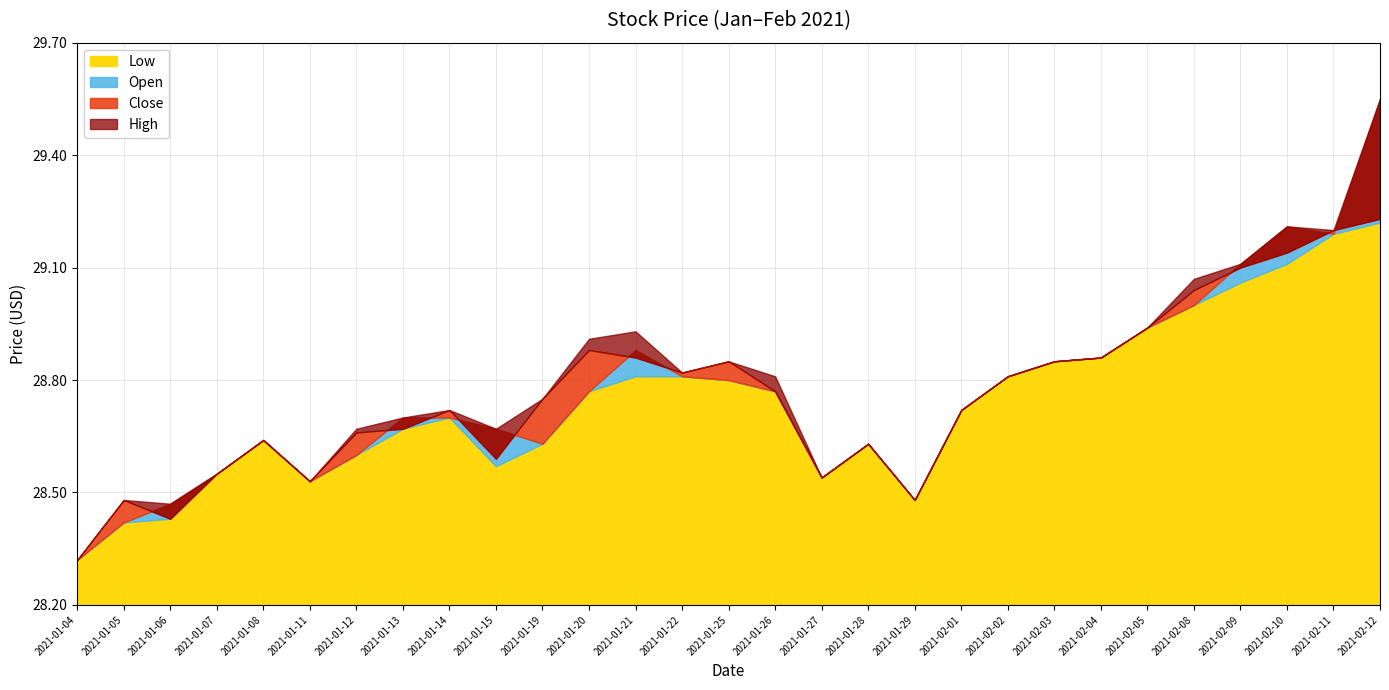

What is the difference between the second highest and second lowest values in the Low series?

0.8